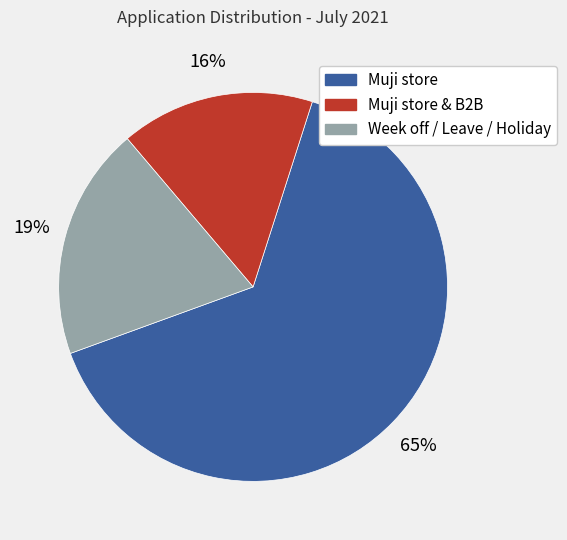

Is there any slice that represents more than half of the pie?

Yes